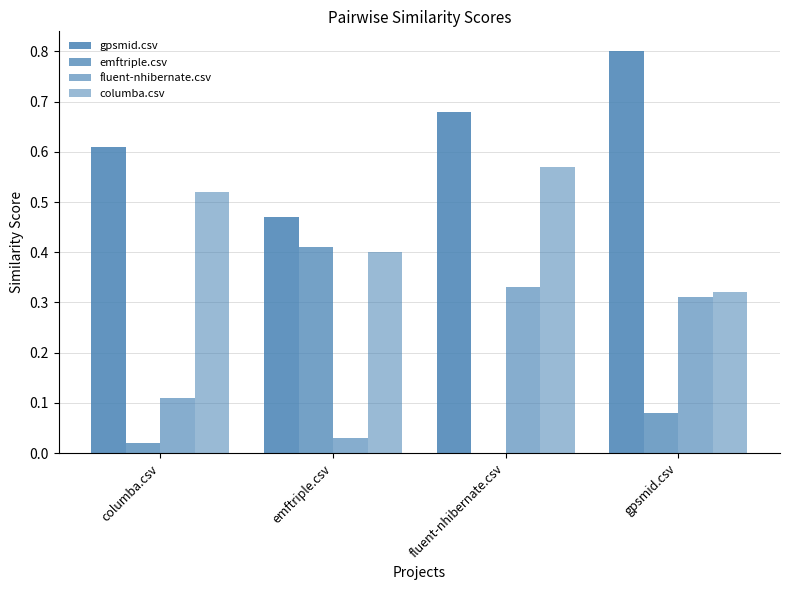

What is the sum of all emftriple.csv values?

0.5